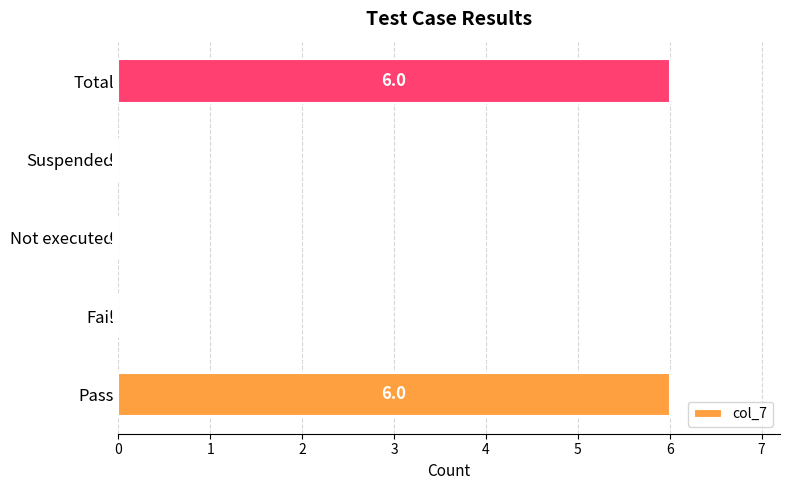

Count the number of categories in the chart.

5